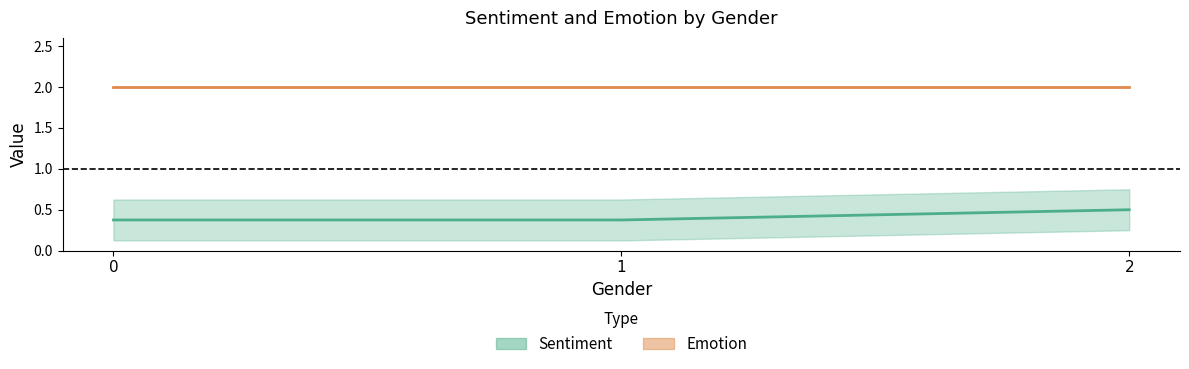

Is it true that Sentiment equals 0.2 at 1?

False